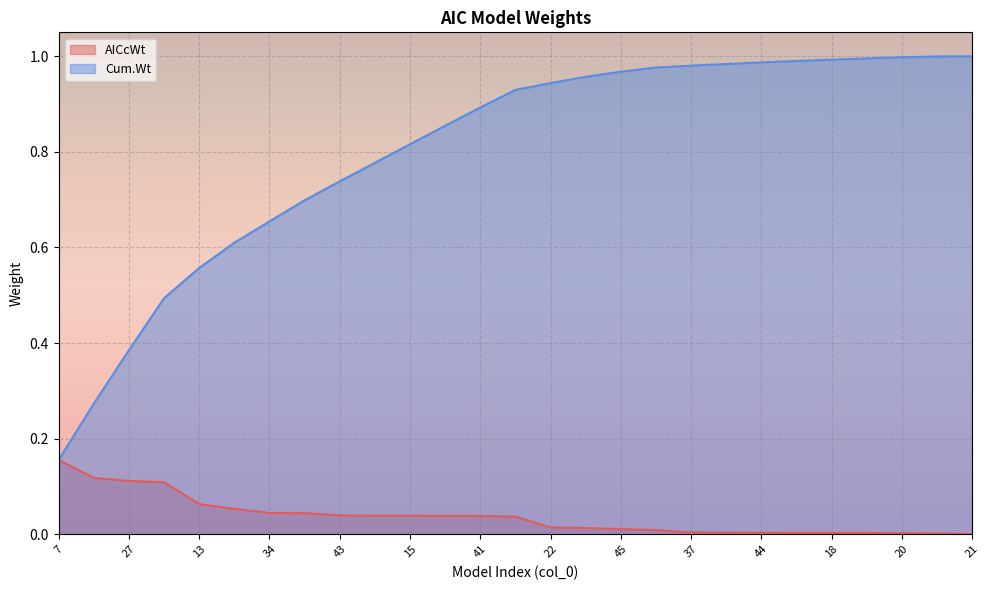

At which label is Cum.Wt closest to 0?

7